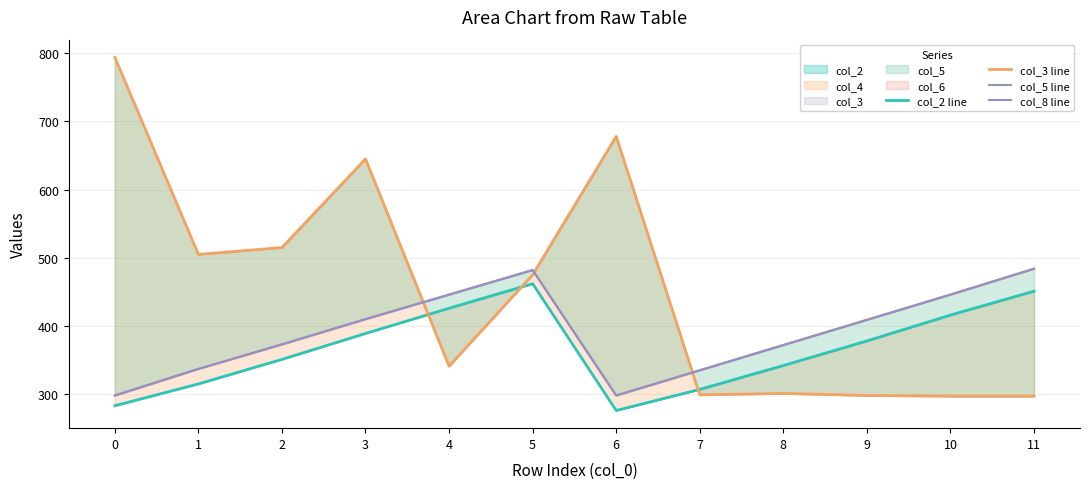

After their last crossing, which series has the higher values: col_3 line or col_8 line?

col_8 line